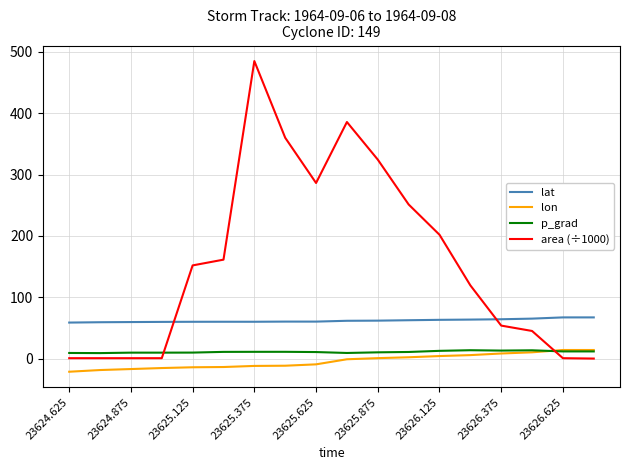

What is the maximum value shown in the chart?

485.0